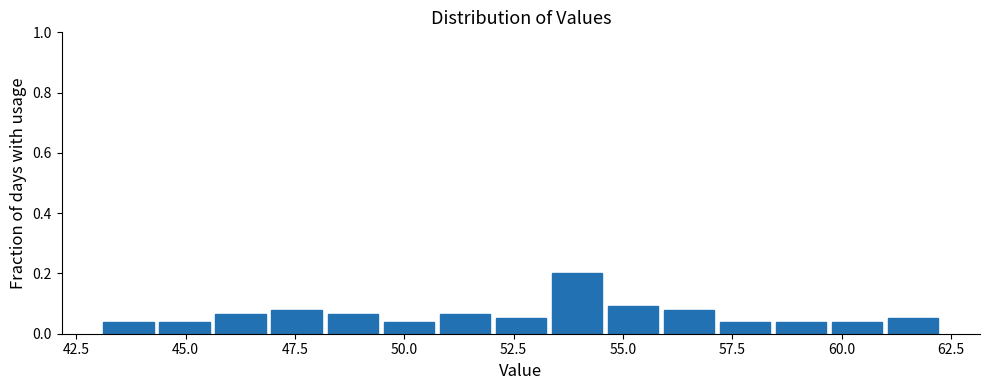

Around what value on the x-axis is the tallest bar? Give the approximate position of its centre, as read against the axis.

54.0